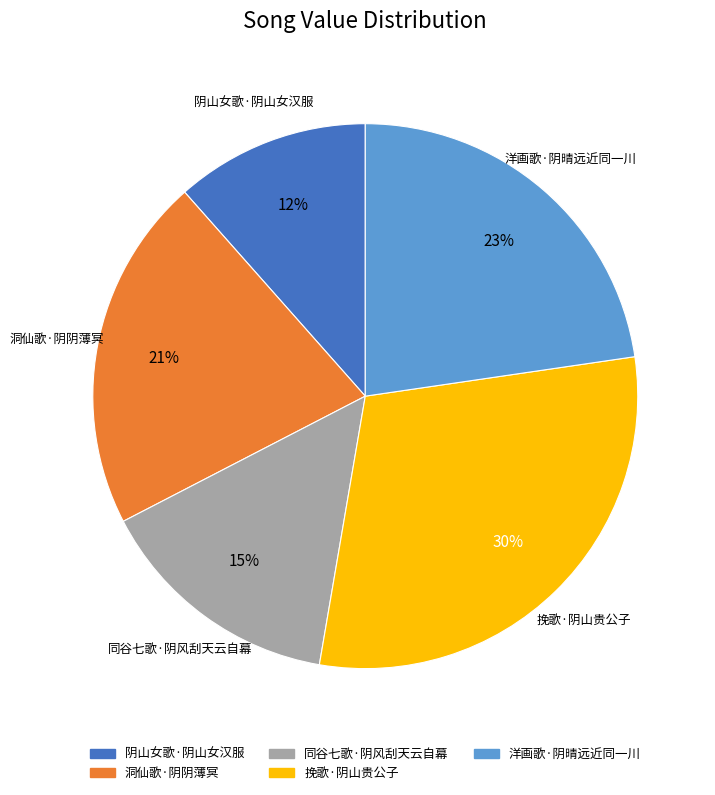

To the nearest percent, what portion does 同谷七歌·阴风刮天云自幕 represent?

15%